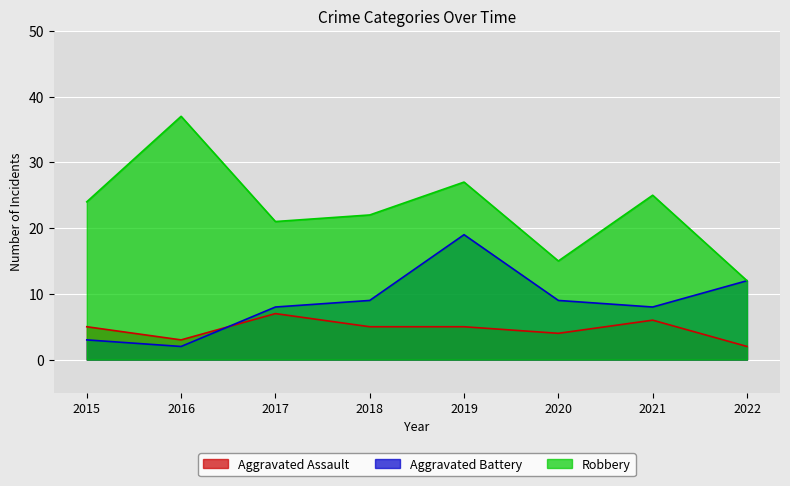

How many Aggravated Assault values are between 4 and 6?

5